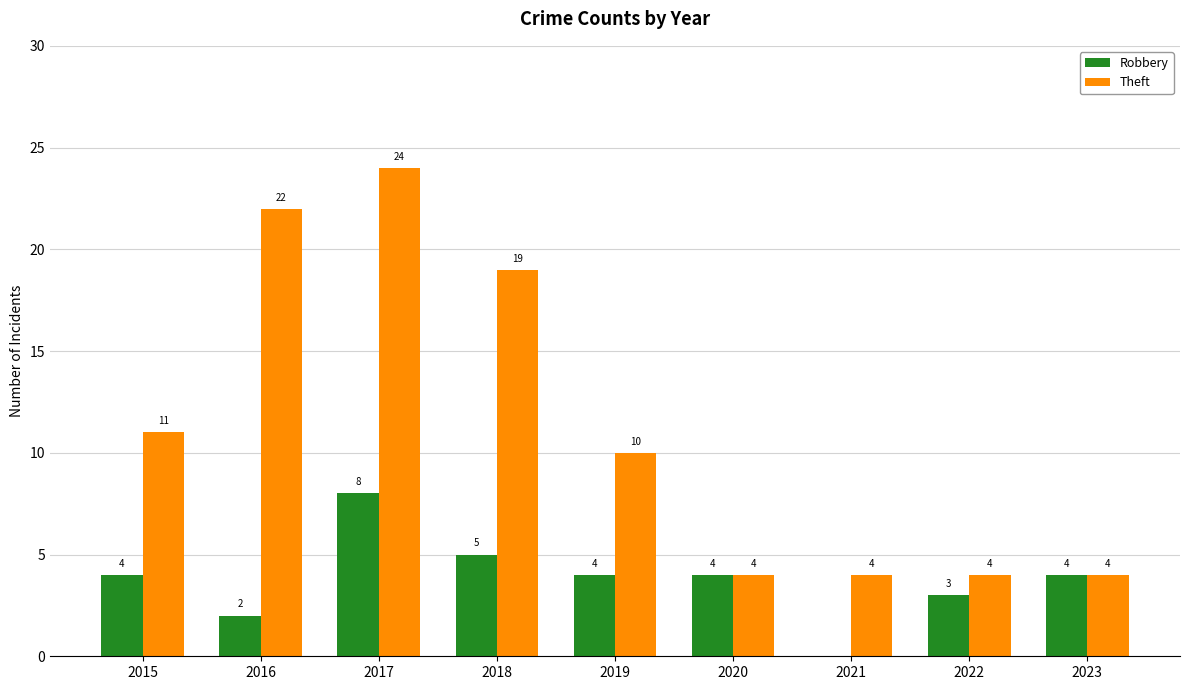

True or false: Theft has a value of 24 at 2017.

True